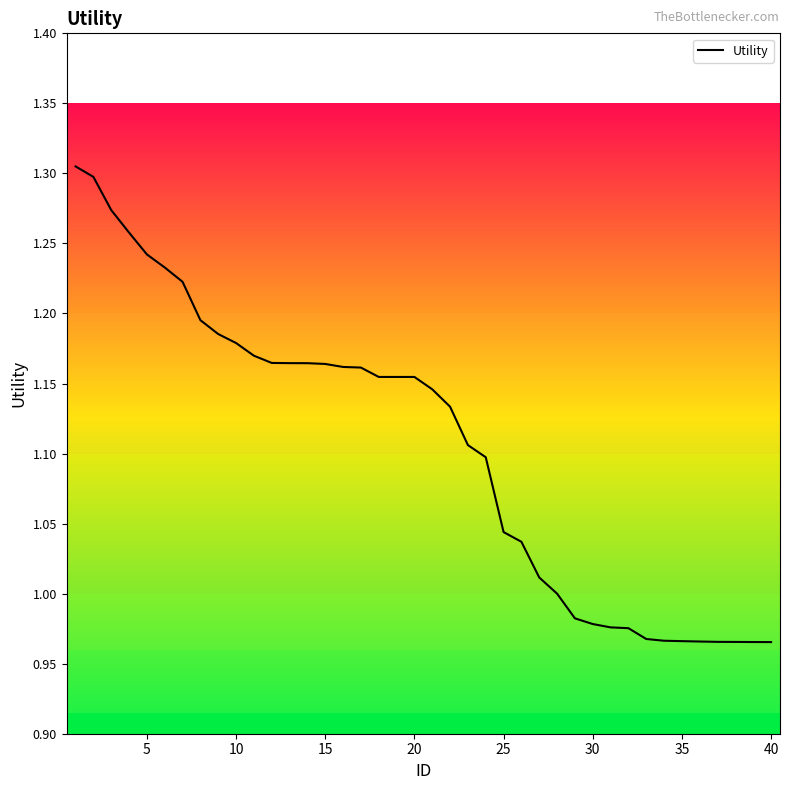

How many lines are shown in the chart?

1